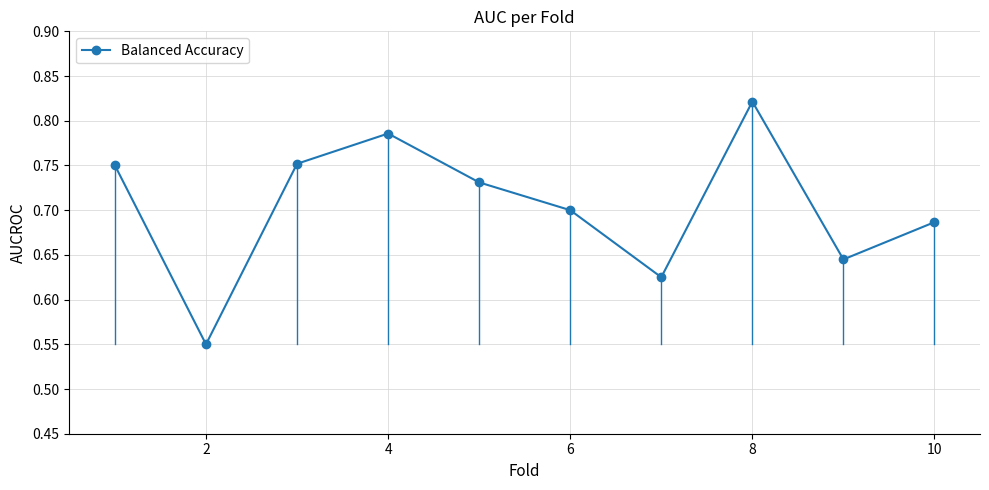

What is the difference between the maximum and minimum values?

0.3